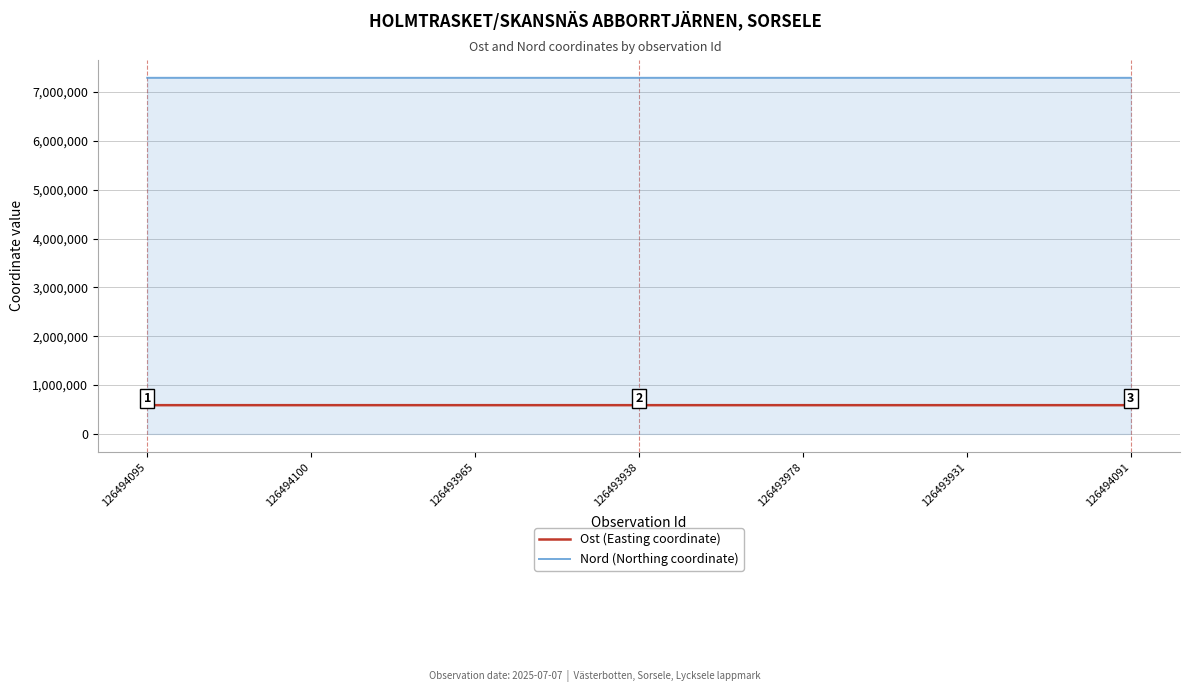

At how many categories does at least one series exceed 4928468?

7